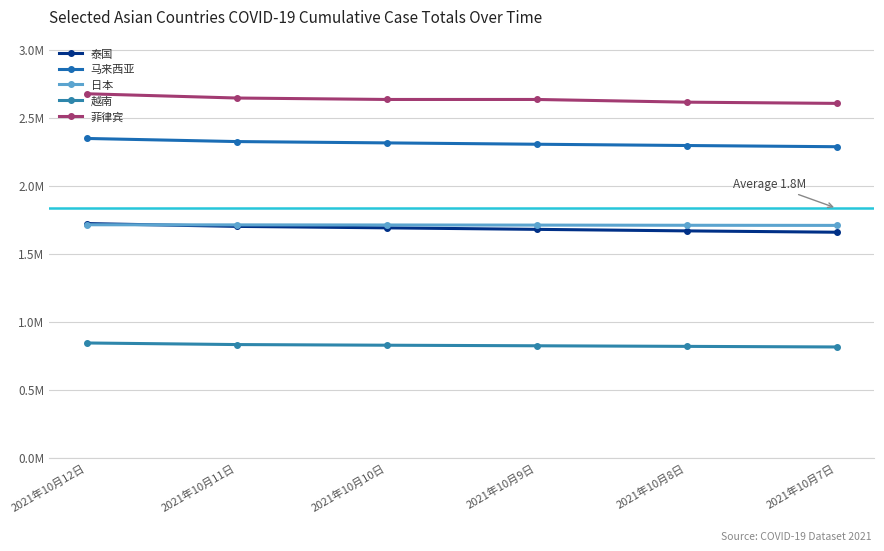

Which series has the widest spread of values?

菲律宾